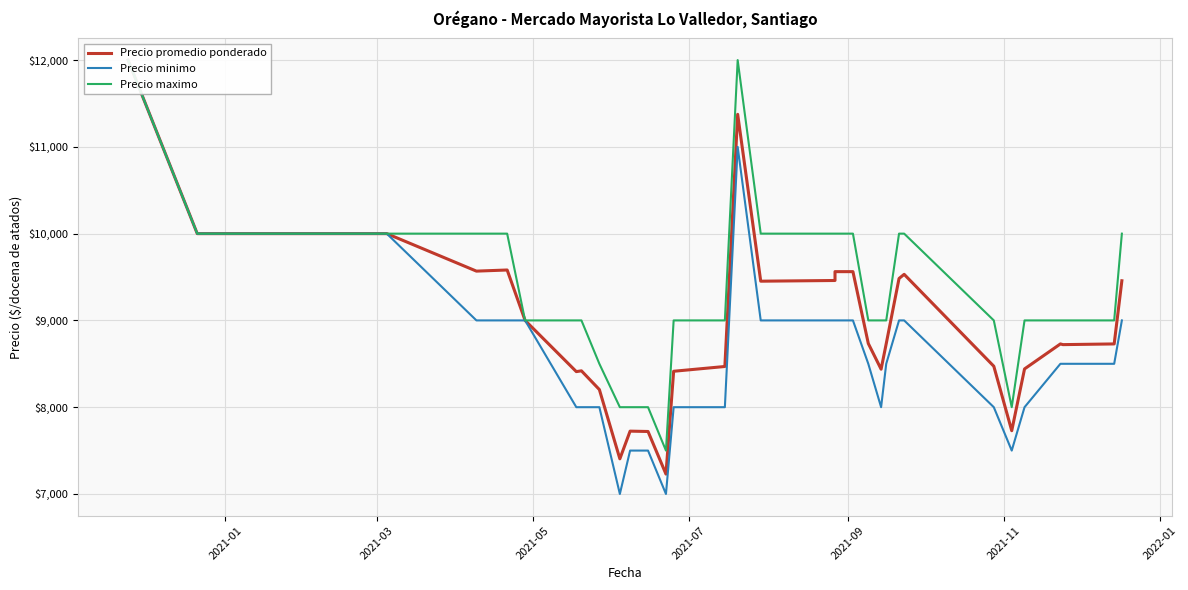

What is the highest value of the Precio minimo series?

12000